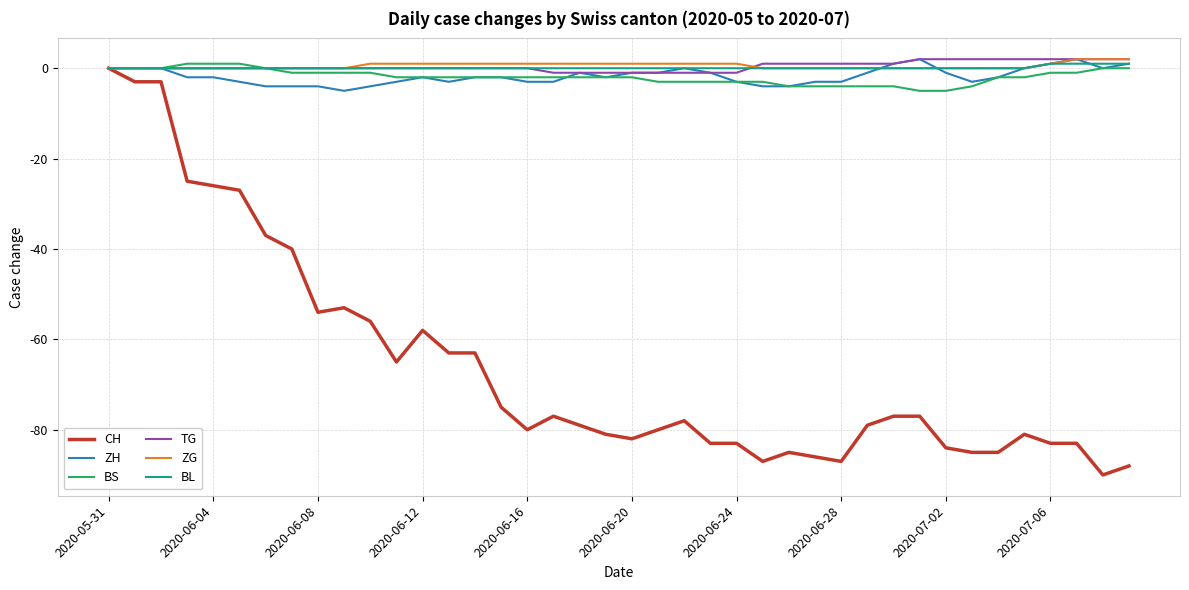

Which series has the largest range (max minus min)?

CH